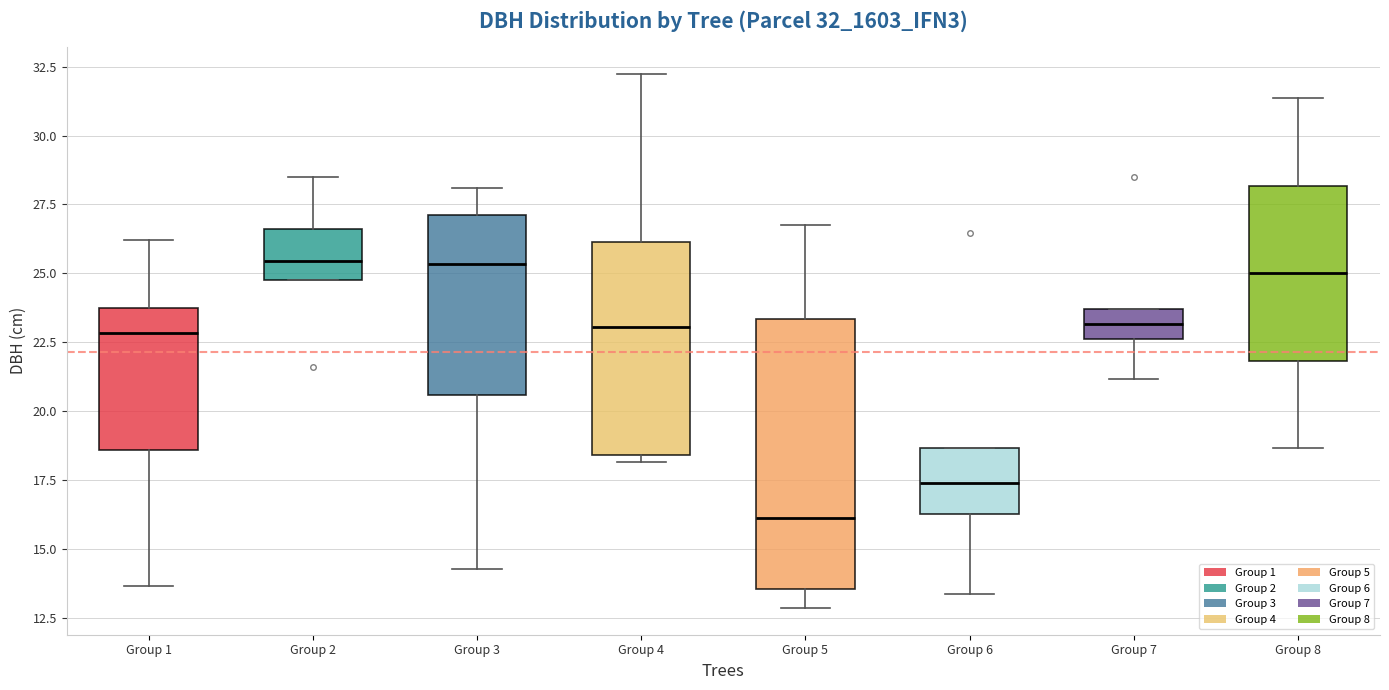

Comparing the boxes themselves (not the whiskers), which one is the tallest?

Group 5